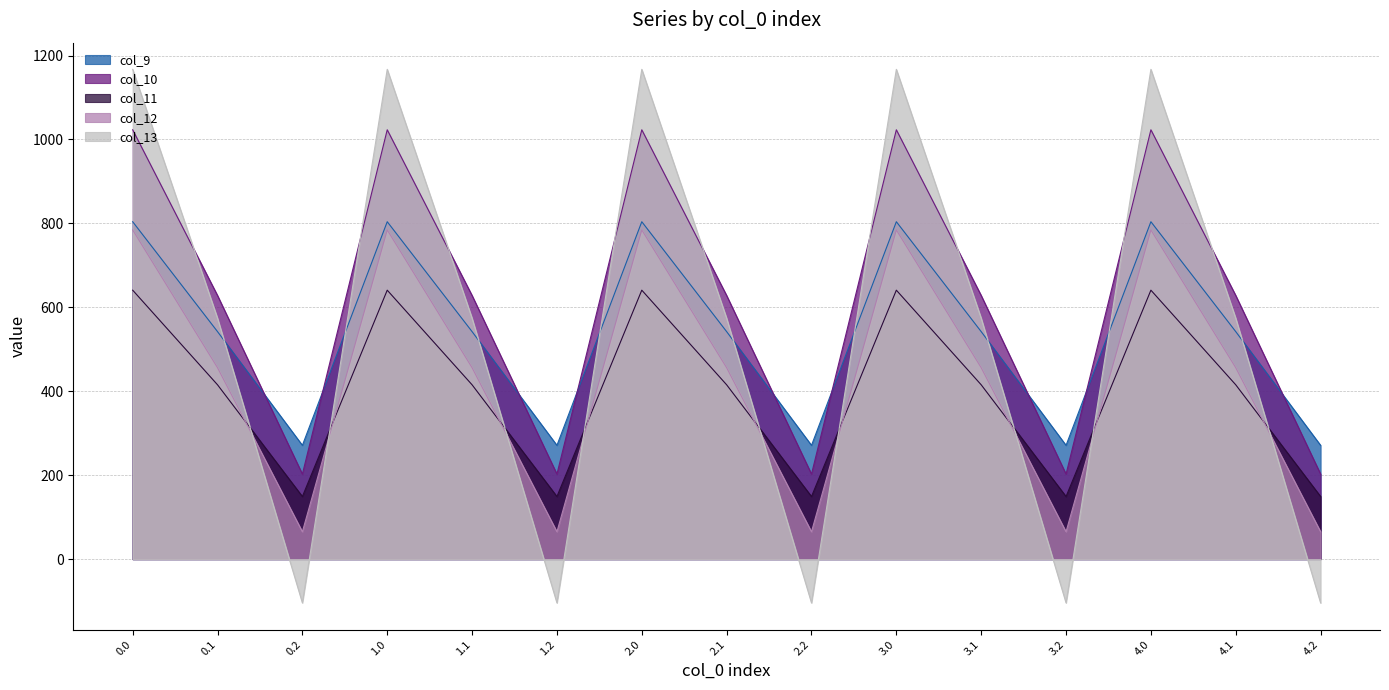

At which category does the chart reach its minimum across all series?

0.2